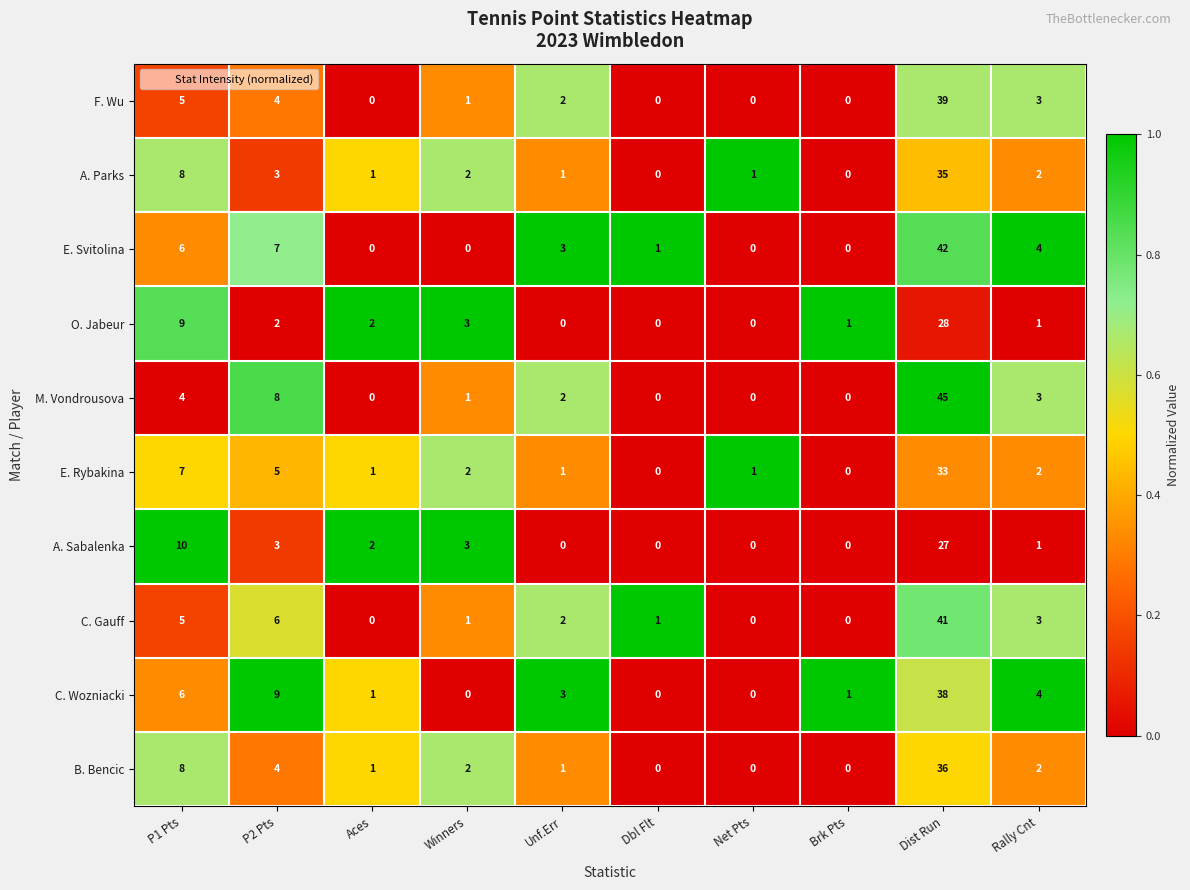

True or false: C. Gauff has a value of 3 at Rally Cnt.

True